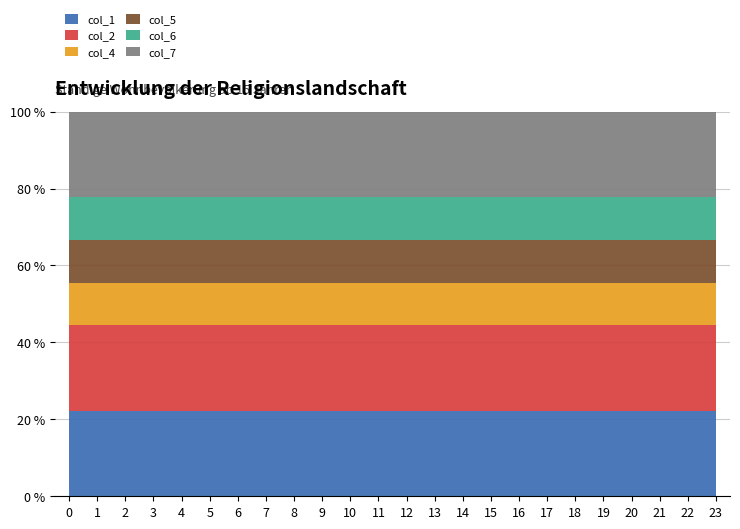

Count the number of data series in this chart.

6